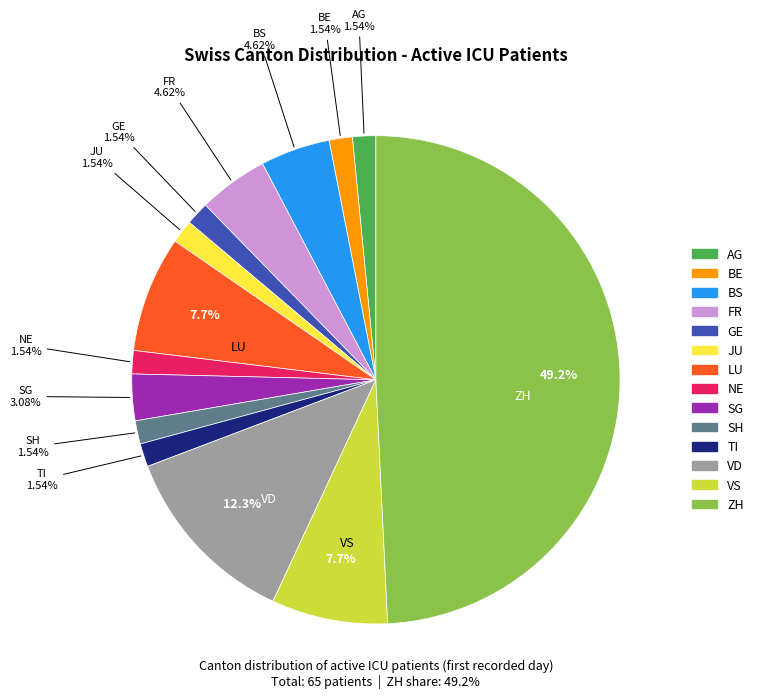

What portion of the pie excludes VD?

87.7%